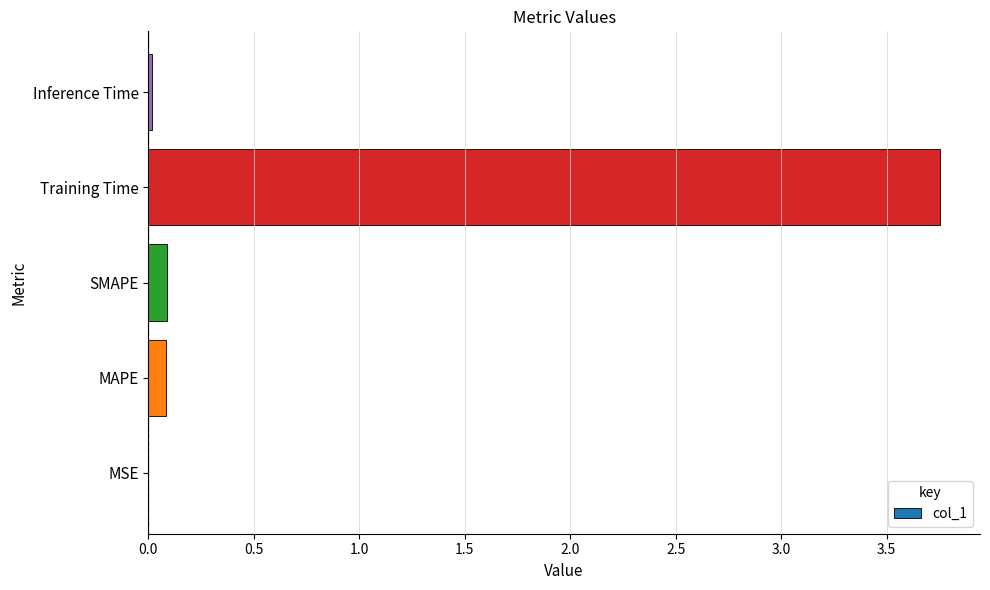

Between MAPE and MSE, which is larger?

MAPE